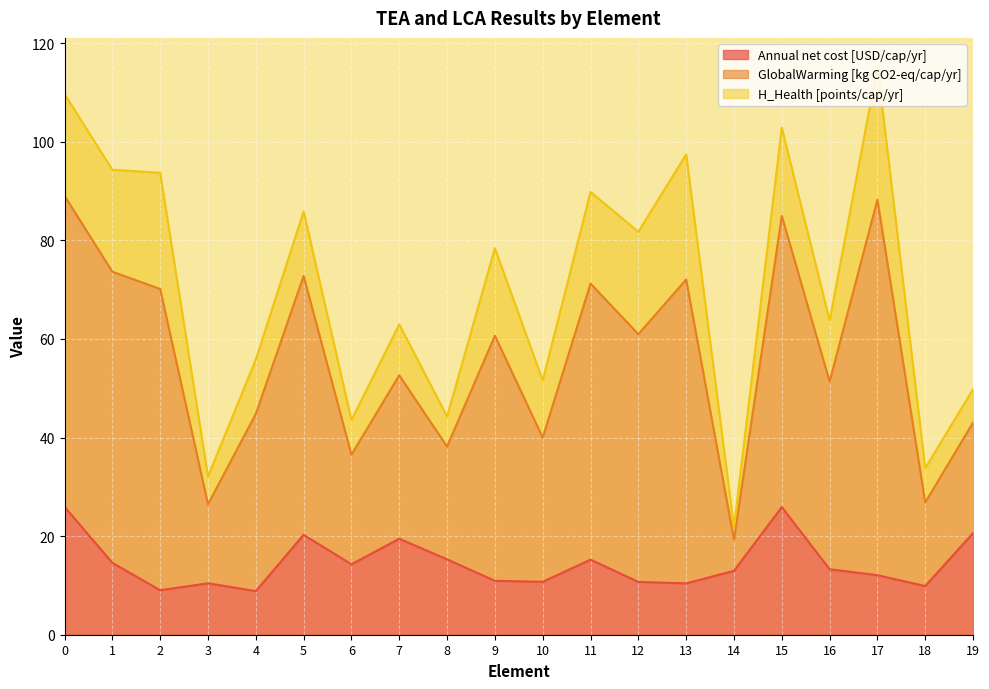

What is the highest value of the Annual net cost [USD/cap/yr] series?

26.0